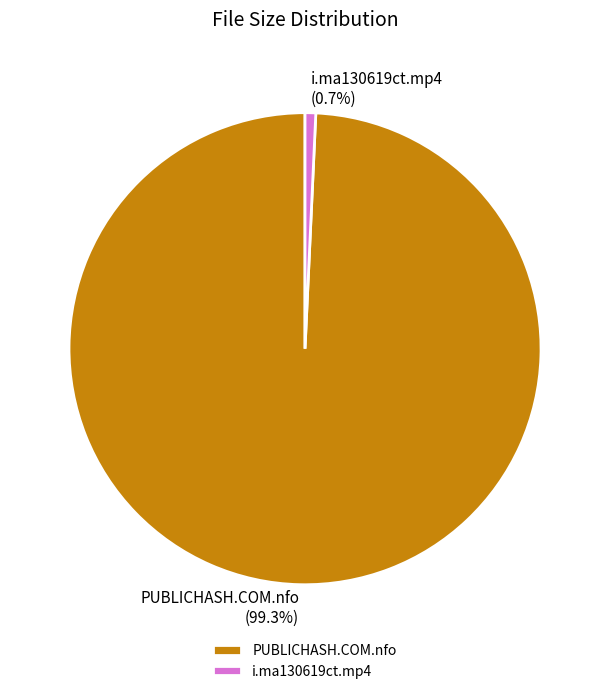

What is the total percentage of i.ma130619ct.mp4 and PUBLICHASH.COM.nfo?

100.0%